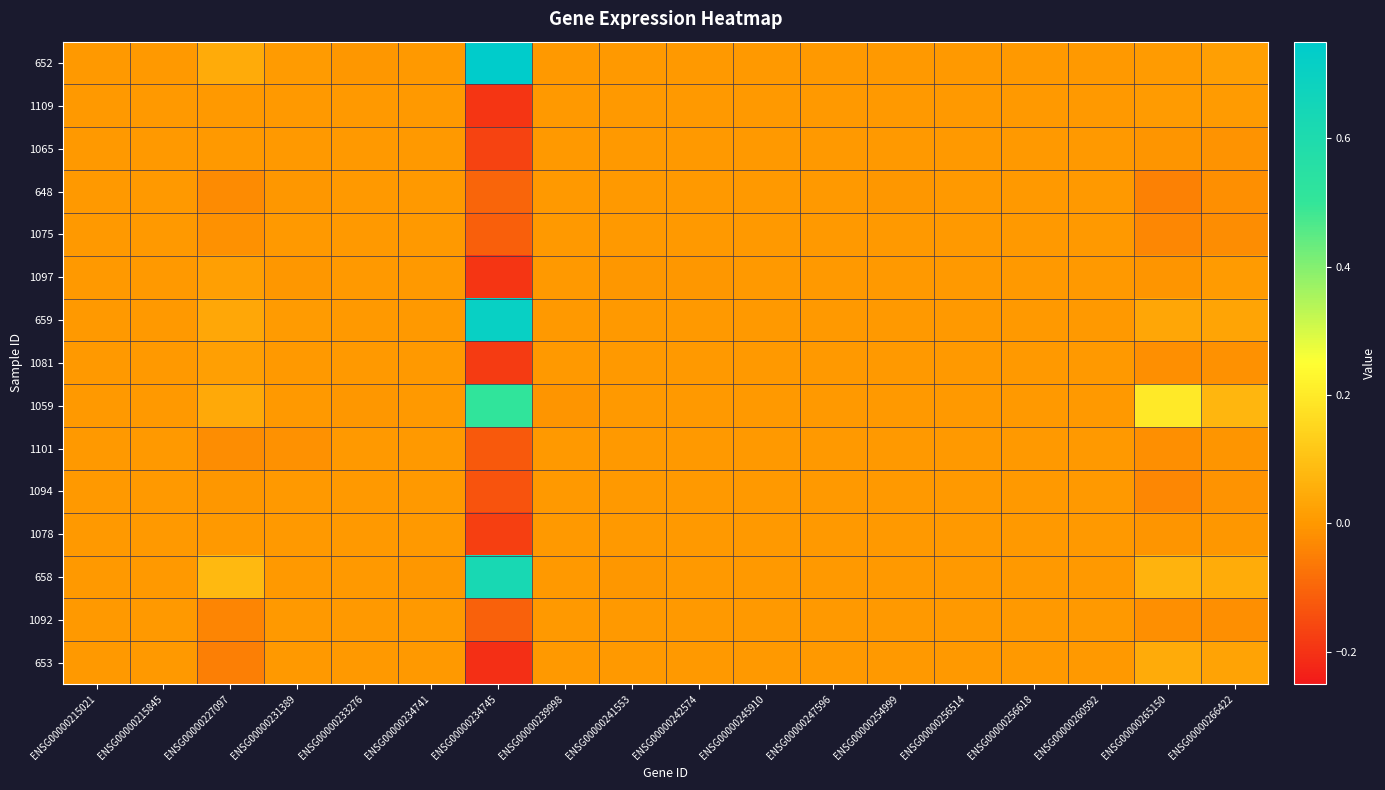

How many series are shown in this chart?

15